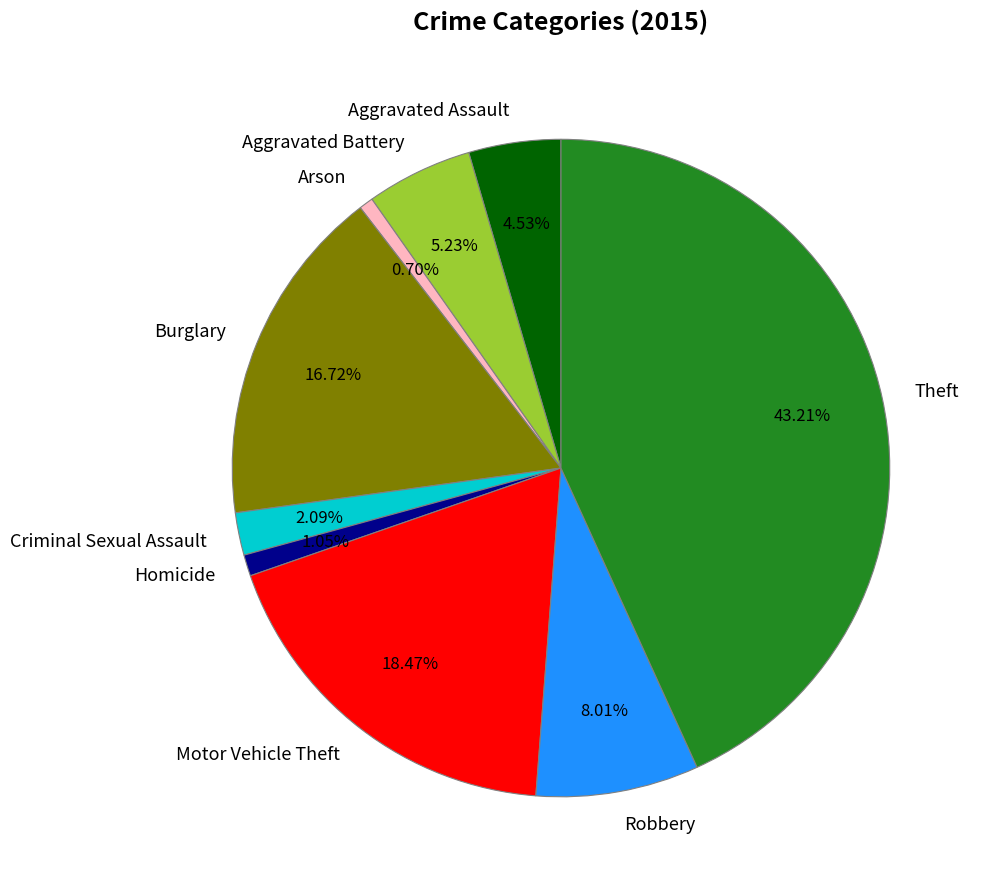

What percentage is NOT represented by Arson?

99.3%